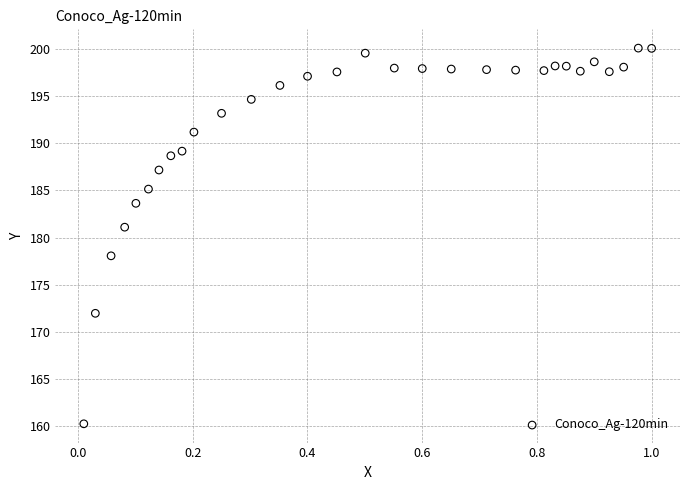

What Y value in the scatter plot is closest to 180?

181.1